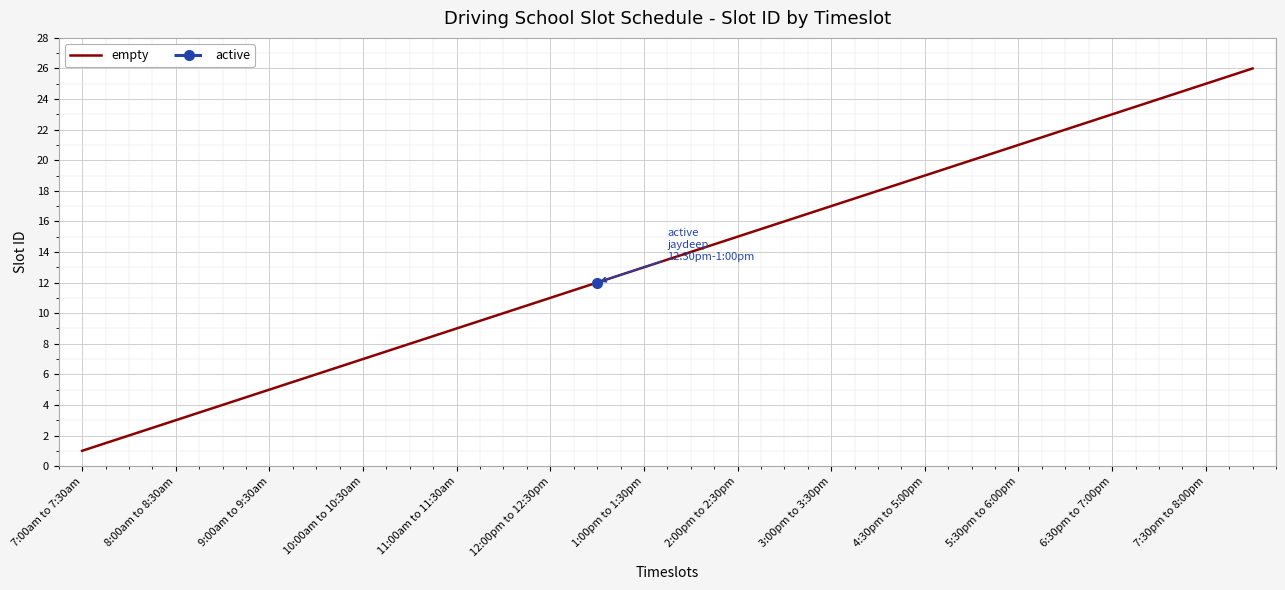

Is it true that empty equals 41 at 7:30pm to 8:00pm?

False